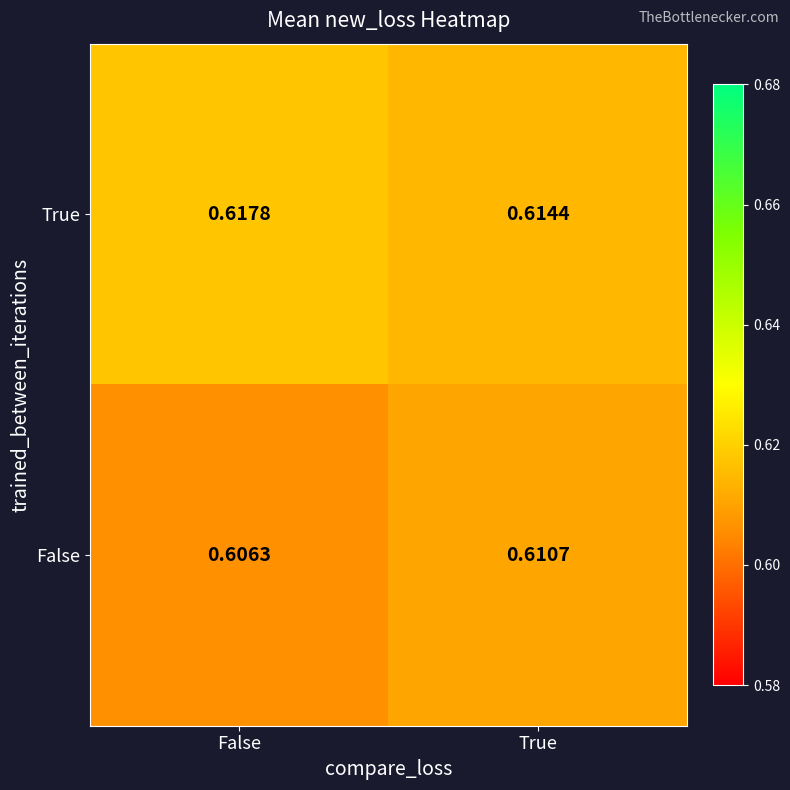

Which series has the largest range (max minus min)?

False